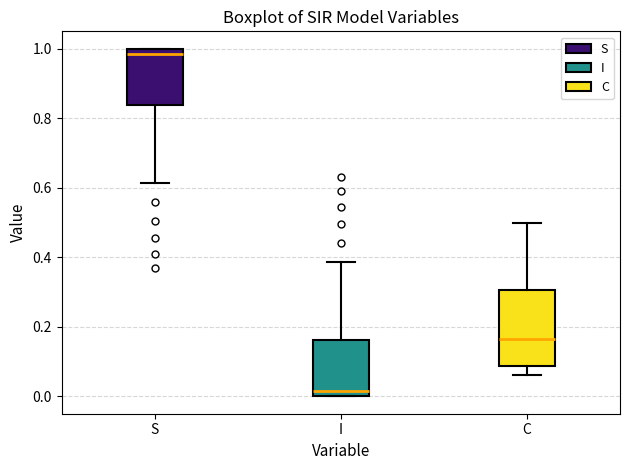

Which box has the lowest median line?

I